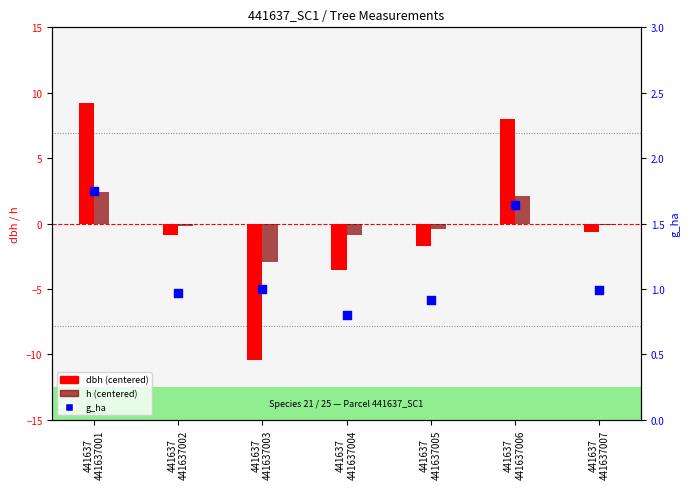

At how many categories does at least one series exceed 4?

2